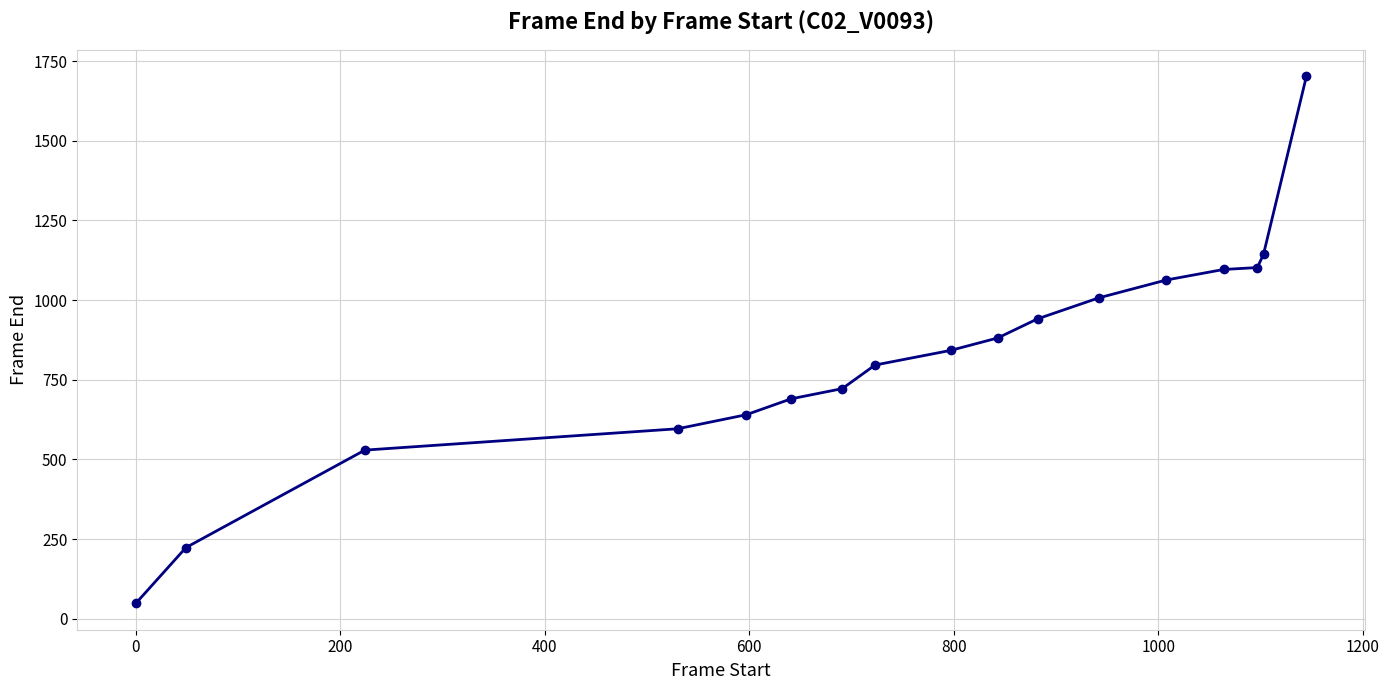

How many data points are less than 842?

8